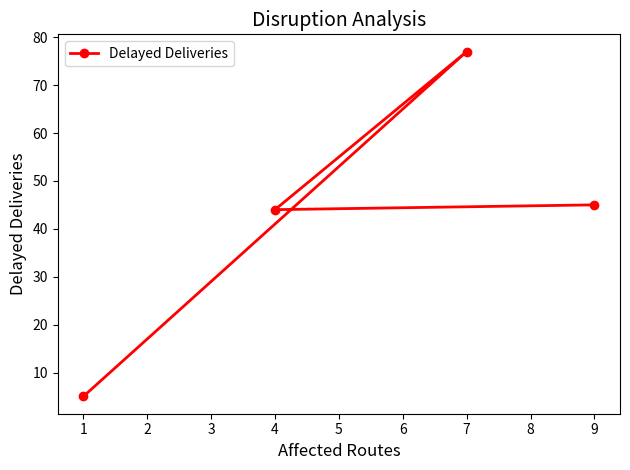

Reading right to left, transcribe all the data shown in this chart.

9=45	7=77	4=44	1=5